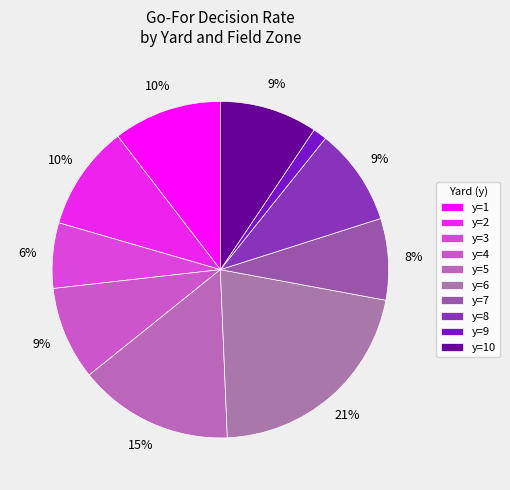

Which category has the biggest portion of the pie?

y=6